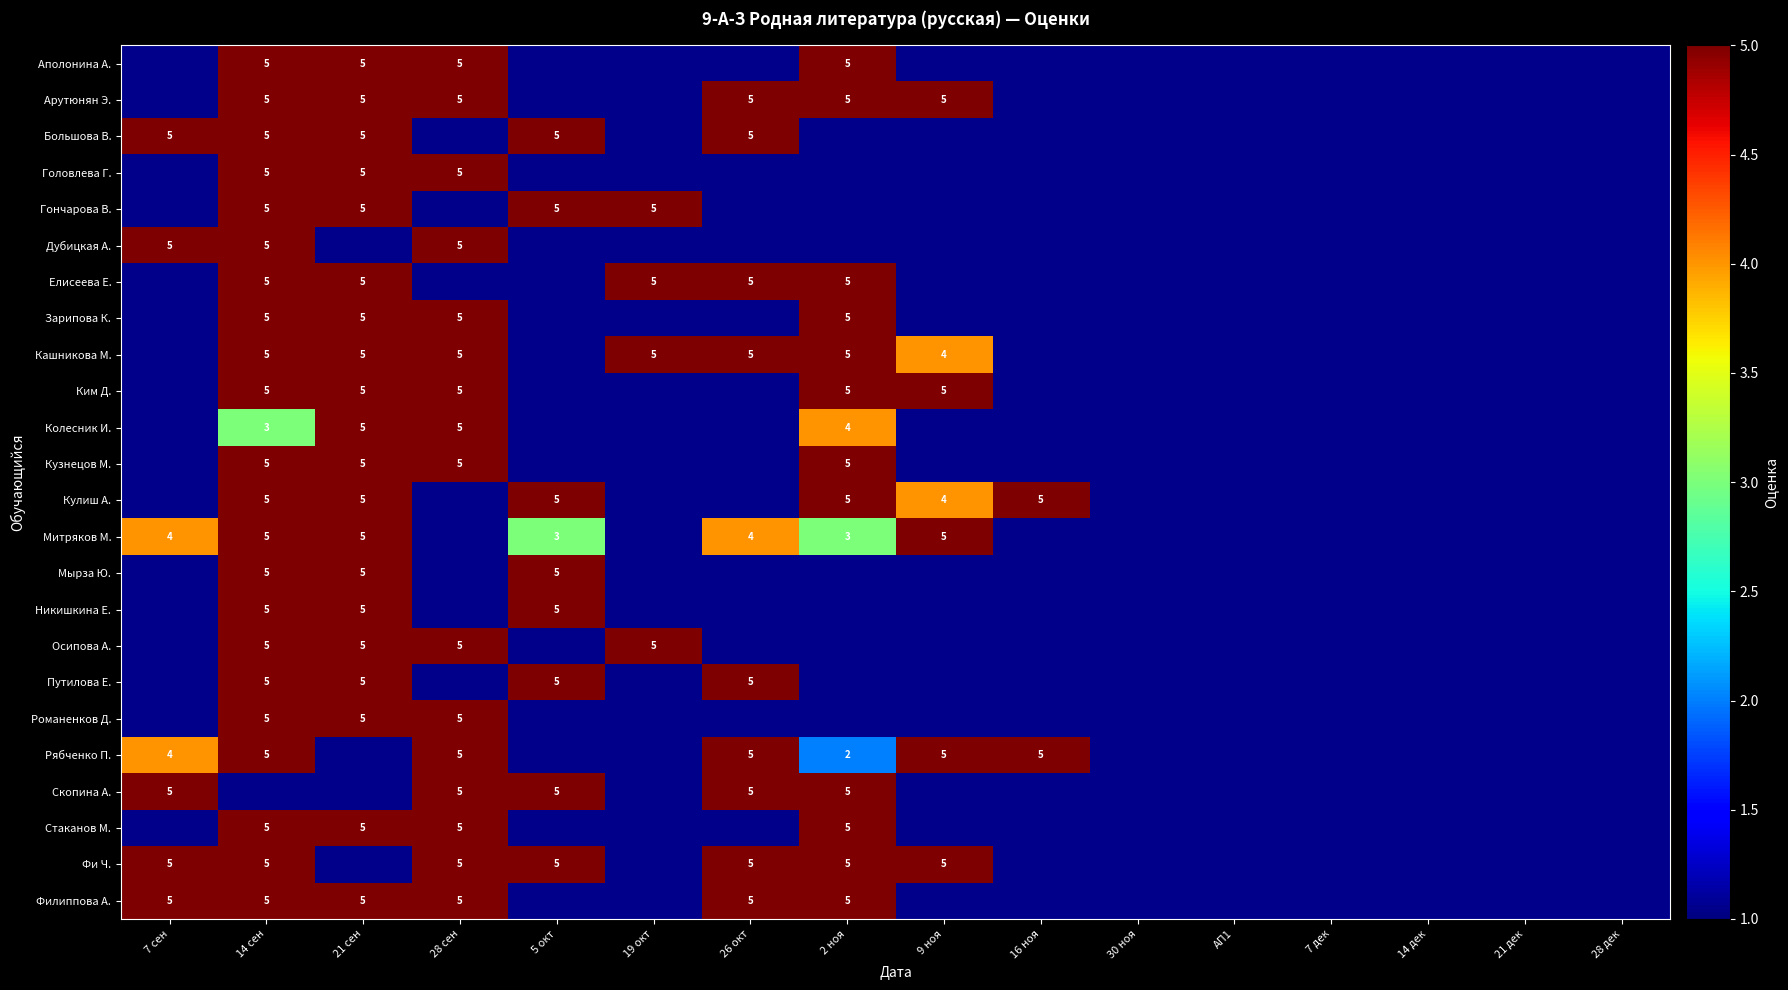

Is it true that Большова В. equals 8 at 26 окт?

False